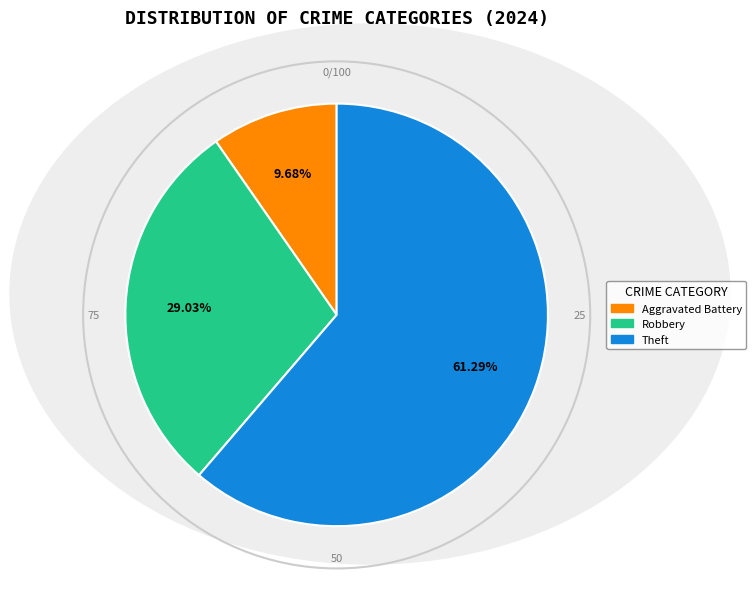

To the nearest percent, what is the average slice percentage?

33%